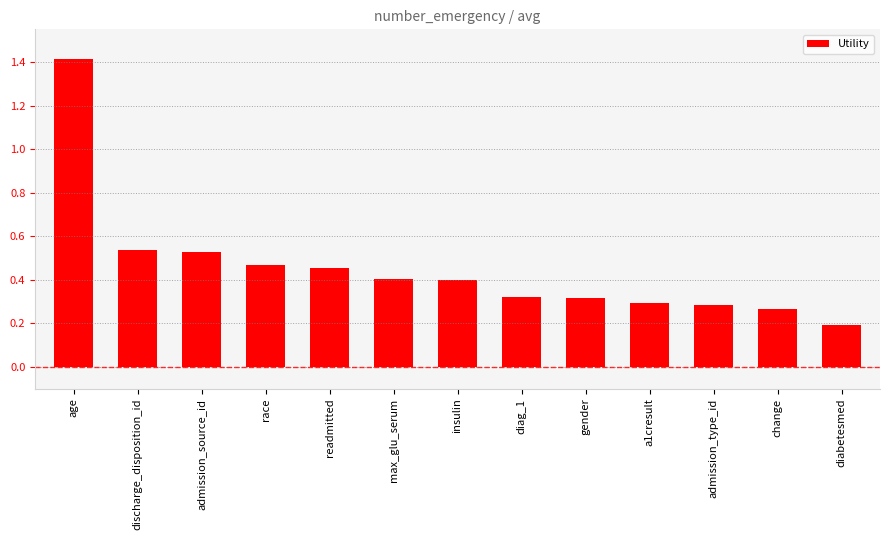

What is the change in value from readmitted to gender?

-0.1